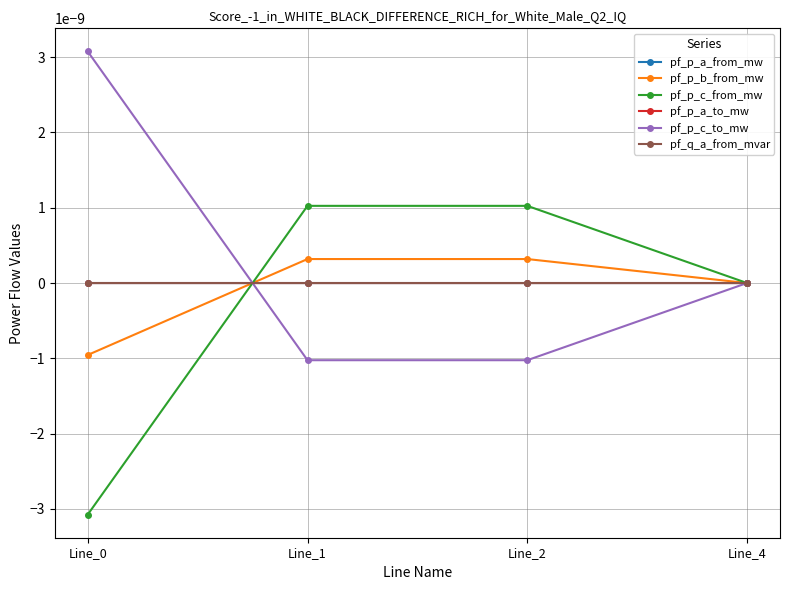

Between Line_2 and Line_0, which is larger?

Line_2